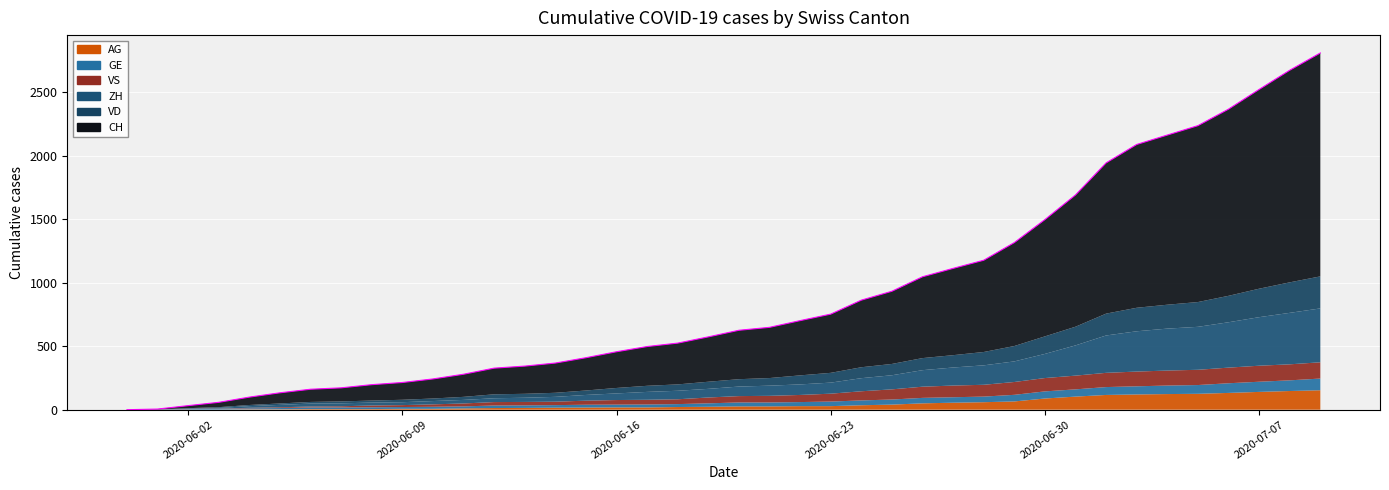

Rank the categories by AG value from highest to lowest.

2020-07-09, 2020-07-08, 2020-07-07, 2020-07-06, 2020-07-05, 2020-07-04, 2020-07-03, 2020-07-02, 2020-07-01, 2020-06-30, 2020-06-29, 2020-06-28, 2020-06-27, 2020-06-26, 2020-06-25, 2020-06-24, 2020-06-22, 2020-06-23, 2020-06-20, 2020-06-21, 2020-06-19, 2020-06-18, 2020-06-16, 2020-06-17, 2020-06-15, 2020-06-14, 2020-06-13, 2020-06-12, 2020-06-11, 2020-06-09, 2020-06-10, 2020-06-06, 2020-06-07, 2020-06-08, 2020-06-04, 2020-06-05, 2020-06-03, 2020-05-31, 2020-06-01, 2020-06-02